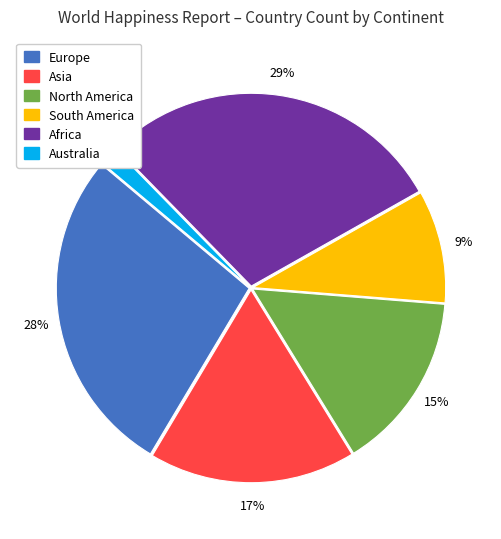

Combined, do South America and Africa account for over 50%?

No